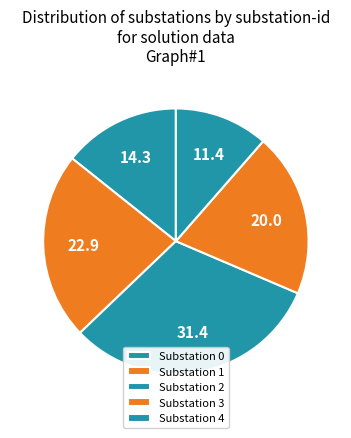

How many slices are in this pie chart?

5